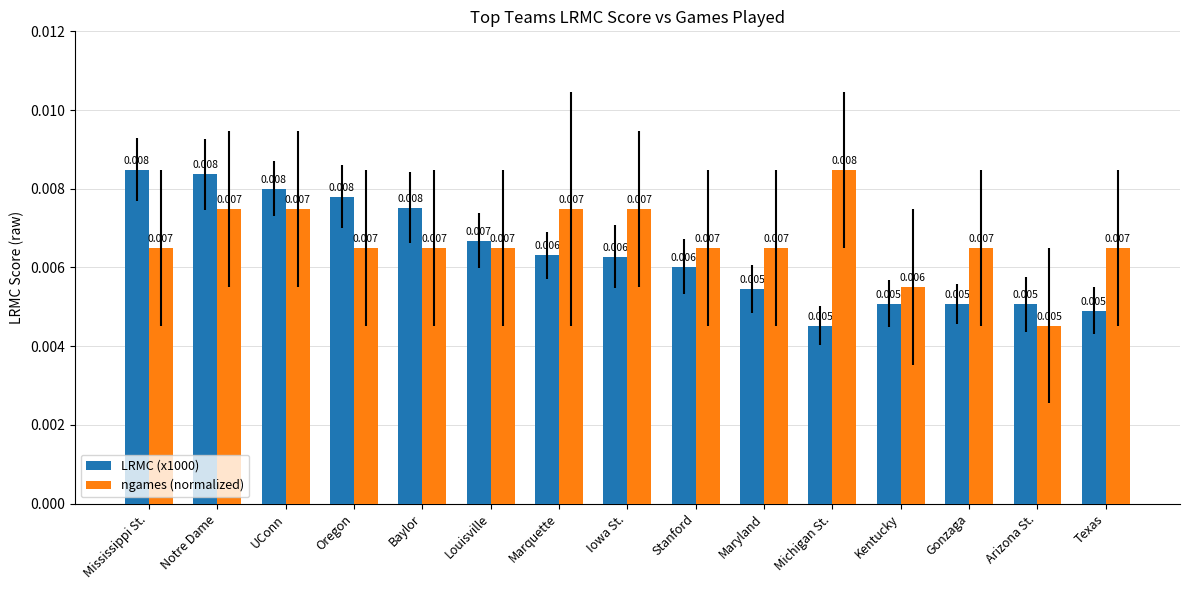

Which category has the lowest value in the ngames (normalized) series?

Arizona St.